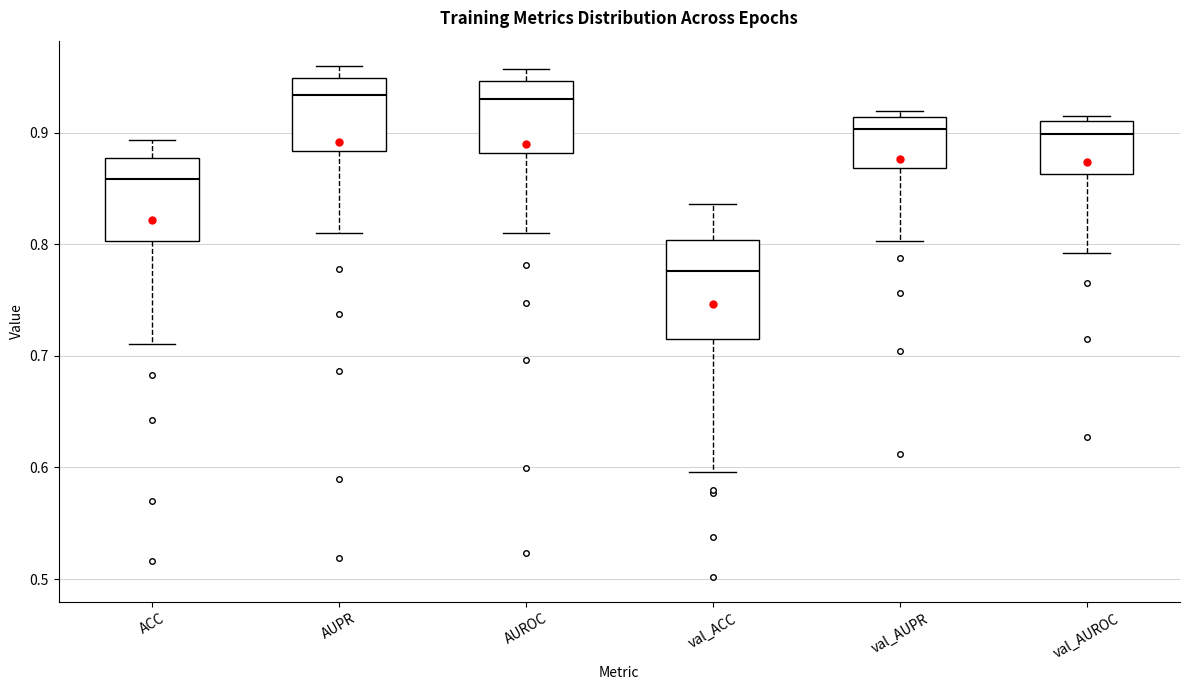

Reading left to right, transcribe this box plot: for each box, give where its median line is, the range the box spans, and where its two whiskers end, as read against the y-axis. The values are not printed on the chart, so give them approximately, as read against the axis.

ACC: median 0.86, box 0.80 to 0.88, whiskers 0.71 to 0.89
AUPR: median 0.93, box 0.88 to 0.95, whiskers 0.81 to 0.96
AUROC: median 0.93, box 0.88 to 0.95, whiskers 0.81 to 0.96
val_ACC: median 0.78, box 0.72 to 0.80, whiskers 0.60 to 0.84
val_AUPR: median 0.90, box 0.87 to 0.91, whiskers 0.80 to 0.92
val_AUROC: median 0.90, box 0.86 to 0.91, whiskers 0.79 to 0.92